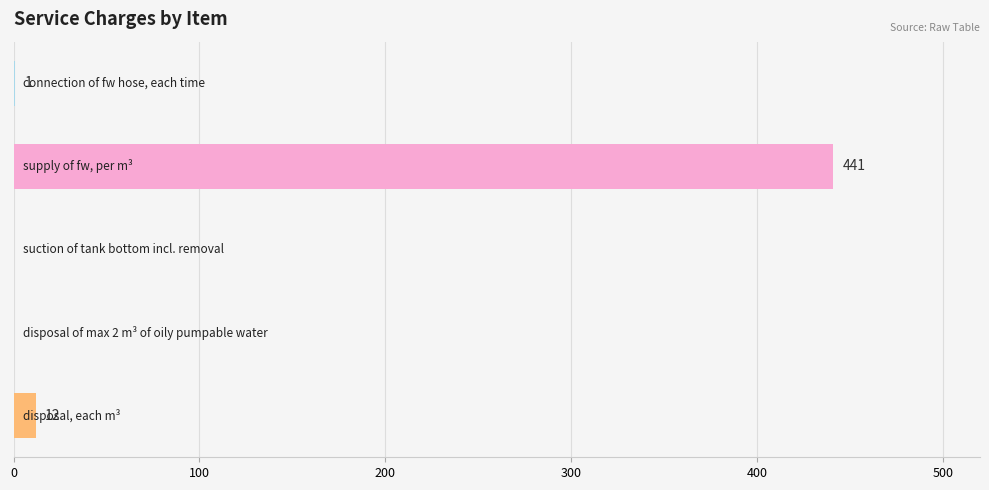

How many data points does each series have?

5